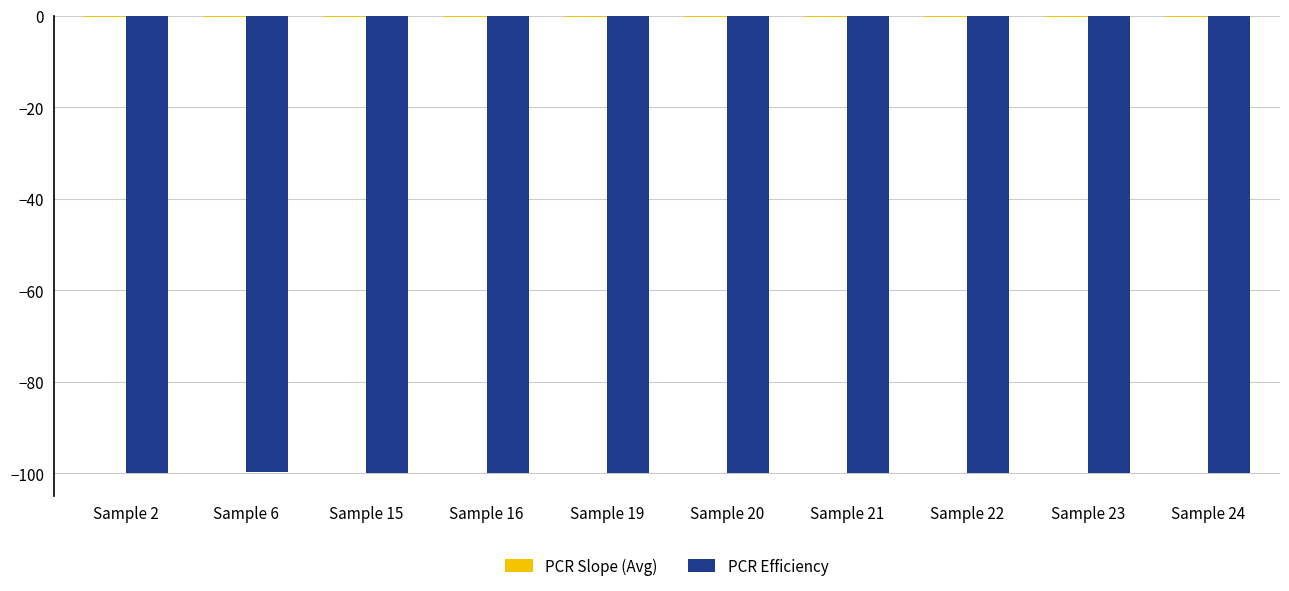

The PCR Efficiency series shows -99.9 at Sample 24. True or false?

True